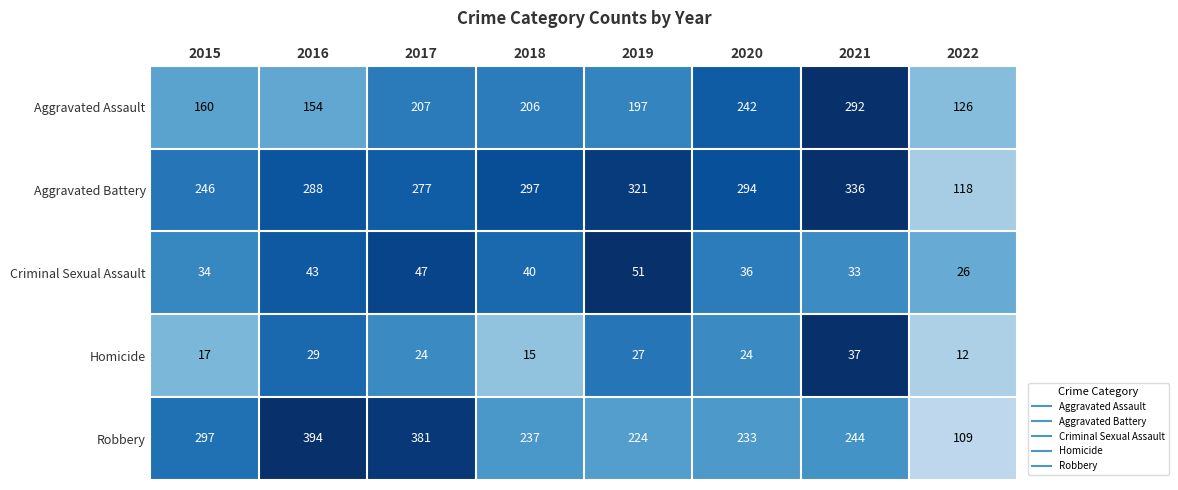

Rank the series at 2019 from lowest to highest value.

Homicide, Criminal Sexual Assault, Aggravated Assault, Robbery, Aggravated Battery